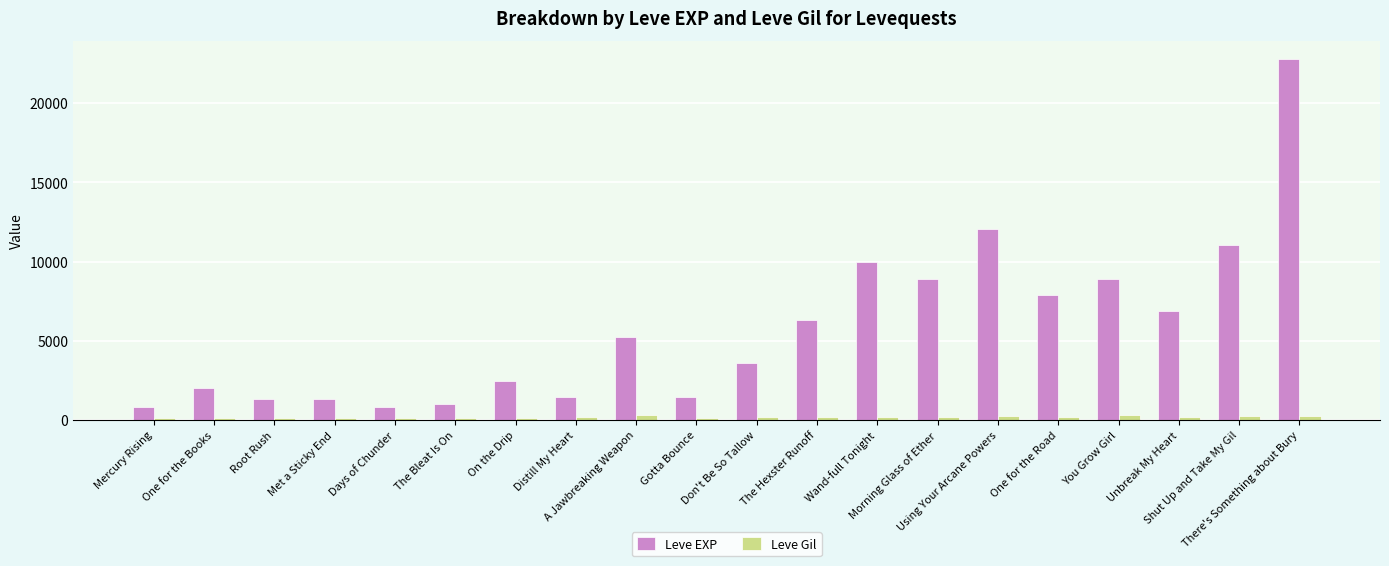

Which series has the largest range (max minus min)?

Leve EXP